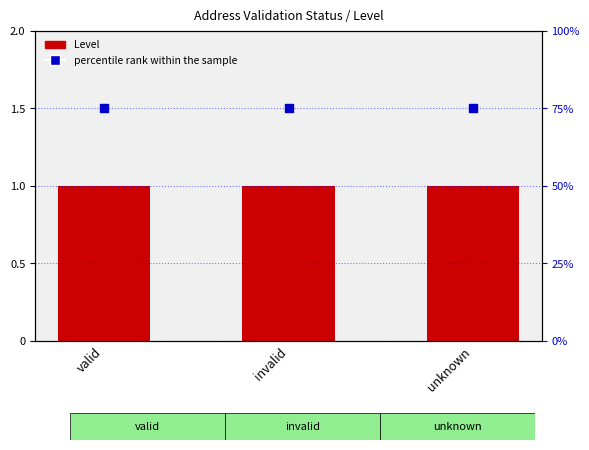

What is the total value across all series at invalid?

76